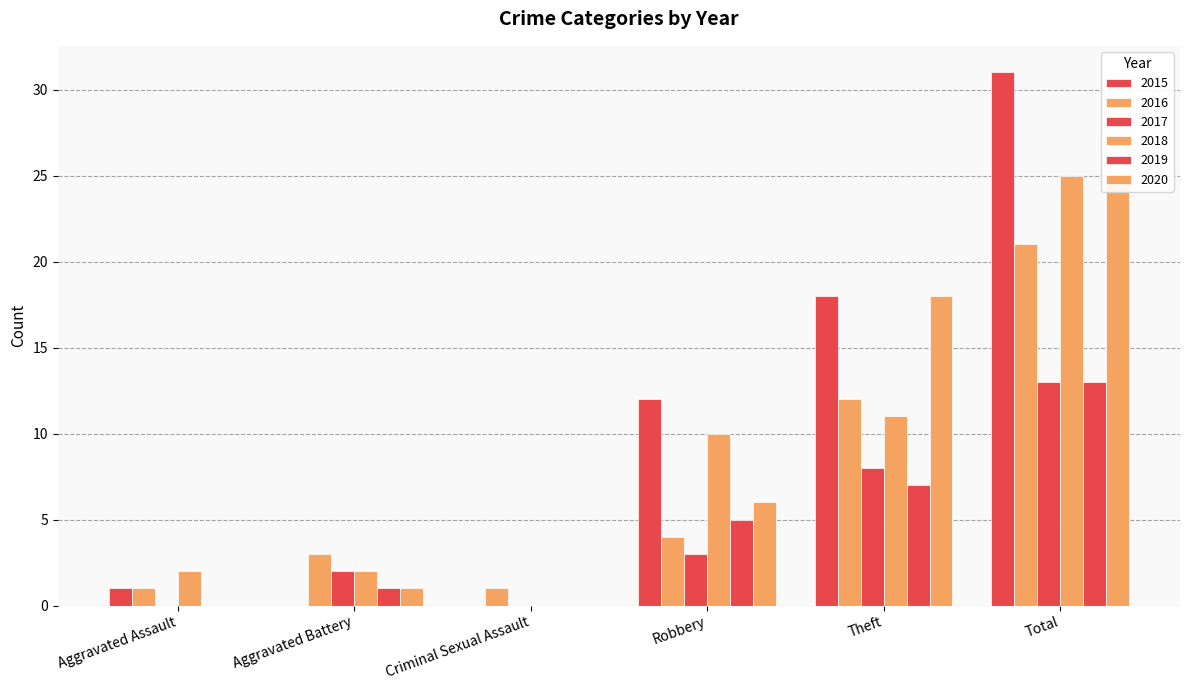

What are all the series names shown in the legend?

2015, 2016, 2017, 2018, 2019, 2020